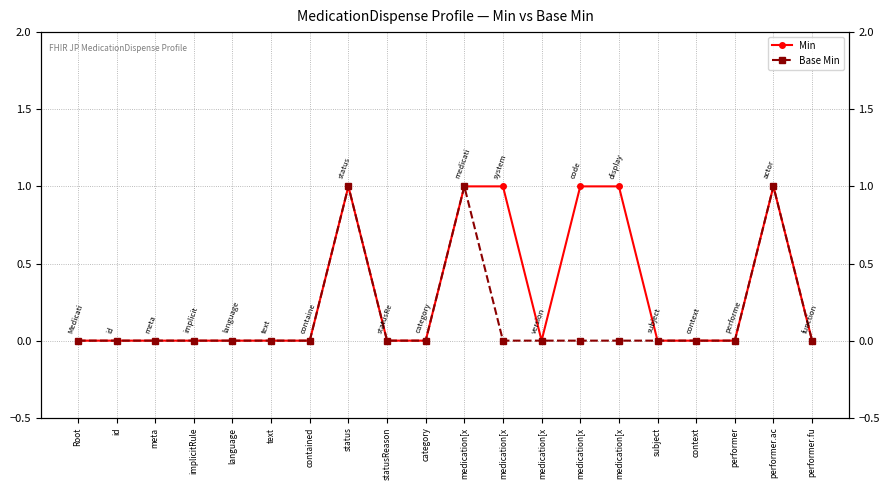

Reading left to right, what are all the values shown in this chart?

Min: Root=0	id=0	meta=0	implicitRule=0	language=0	text=0	contained=0	status=1	statusReason=0	category=0	medication[x=1	medication[x=1	medication[x=0	medication[x=1	medication[x=1	subject=0	context=0	performer=0	performer.ac=1	performer.fu=0
Base Min: Root=0	id=0	meta=0	implicitRule=0	language=0	text=0	contained=0	status=1	statusReason=0	category=0	medication[x=1	medication[x=0	medication[x=0	medication[x=0	medication[x=0	subject=0	context=0	performer=0	performer.ac=1	performer.fu=0